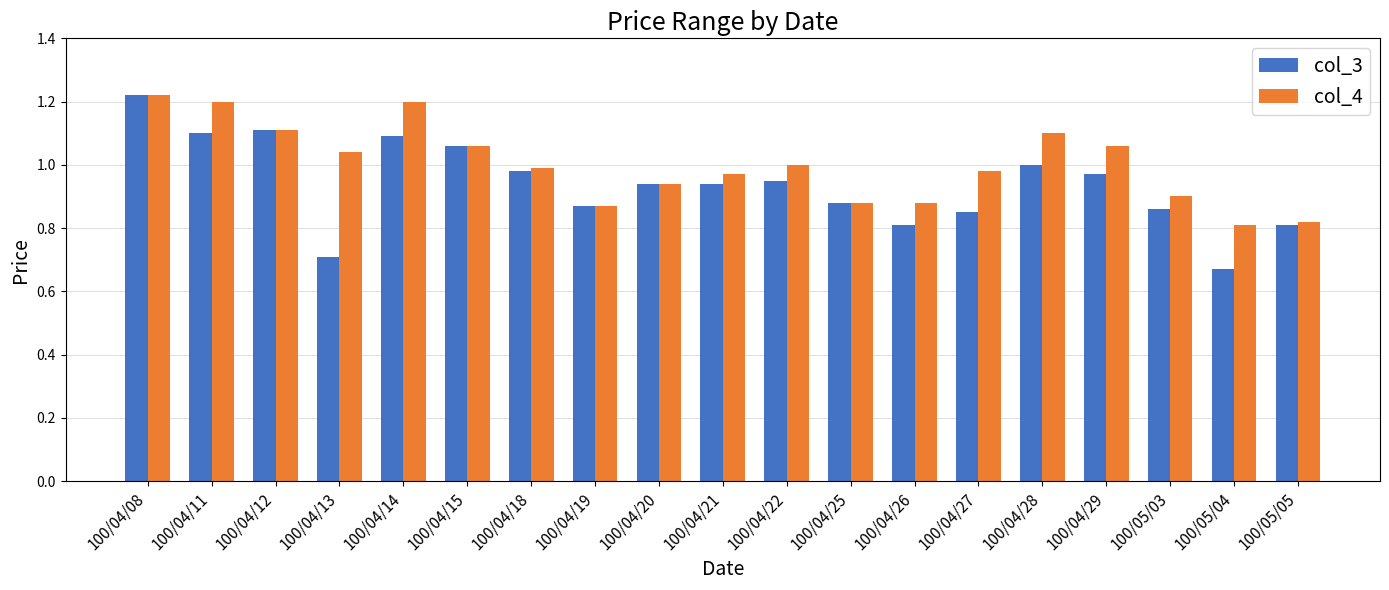

What is the label of the 13th bar from the left?

100/04/26